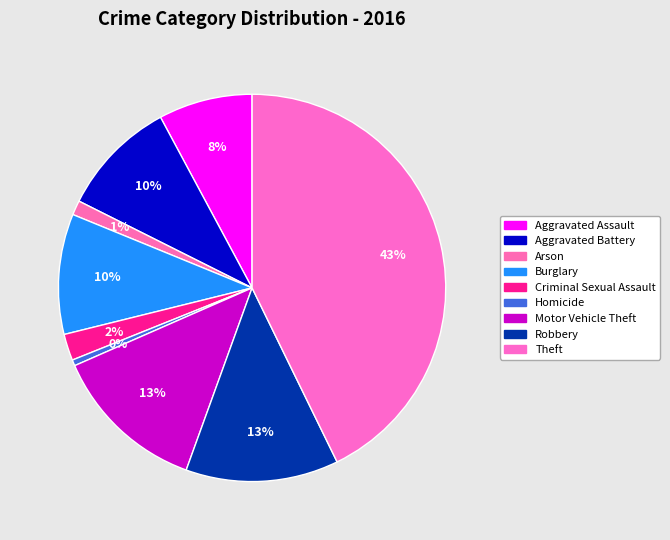

Which has a higher value, Robbery or Criminal Sexual Assault?

Robbery